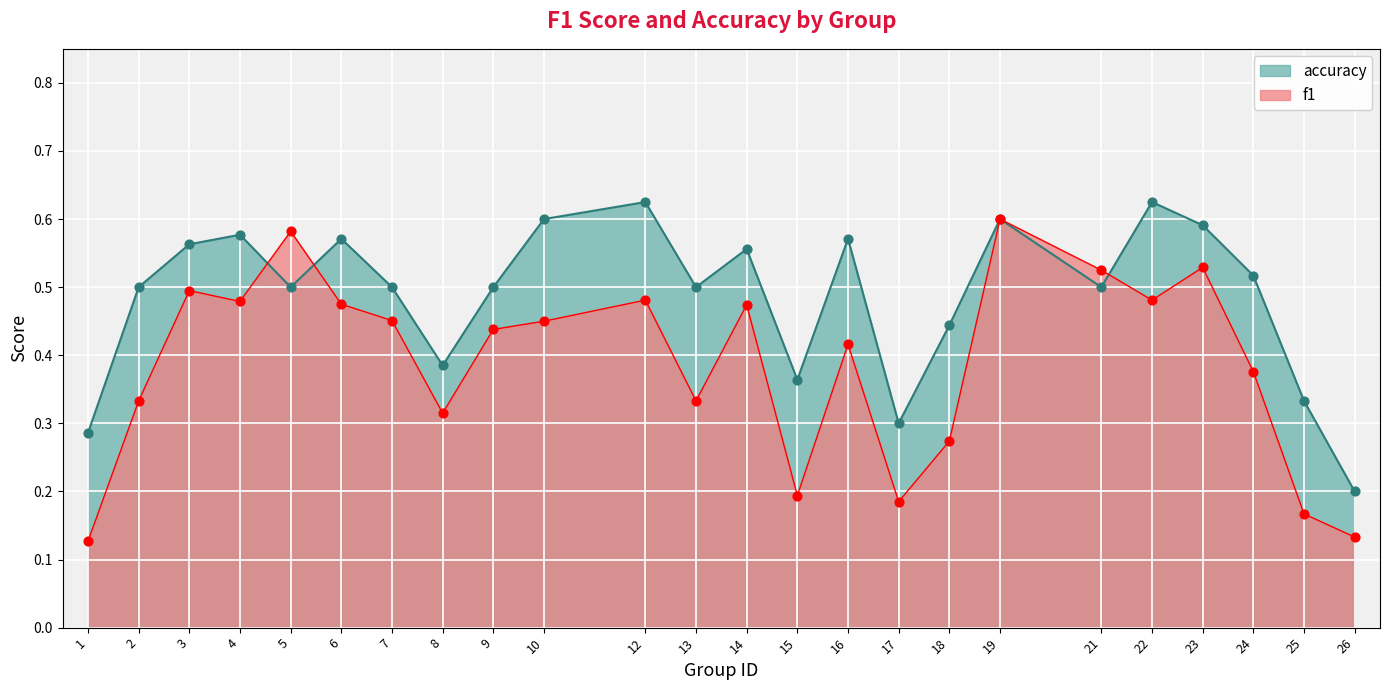

What are all the series names shown in the legend?

accuracy, f1